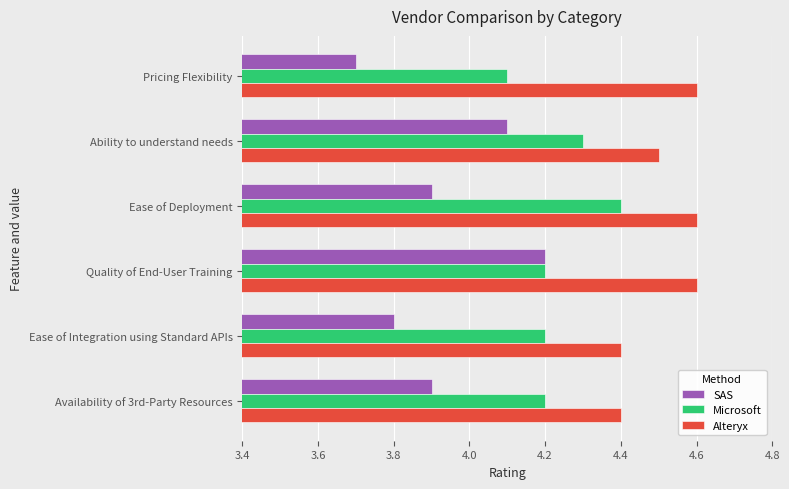

True or false: SAS has a value of 3.7 at Pricing Flexibility.

True